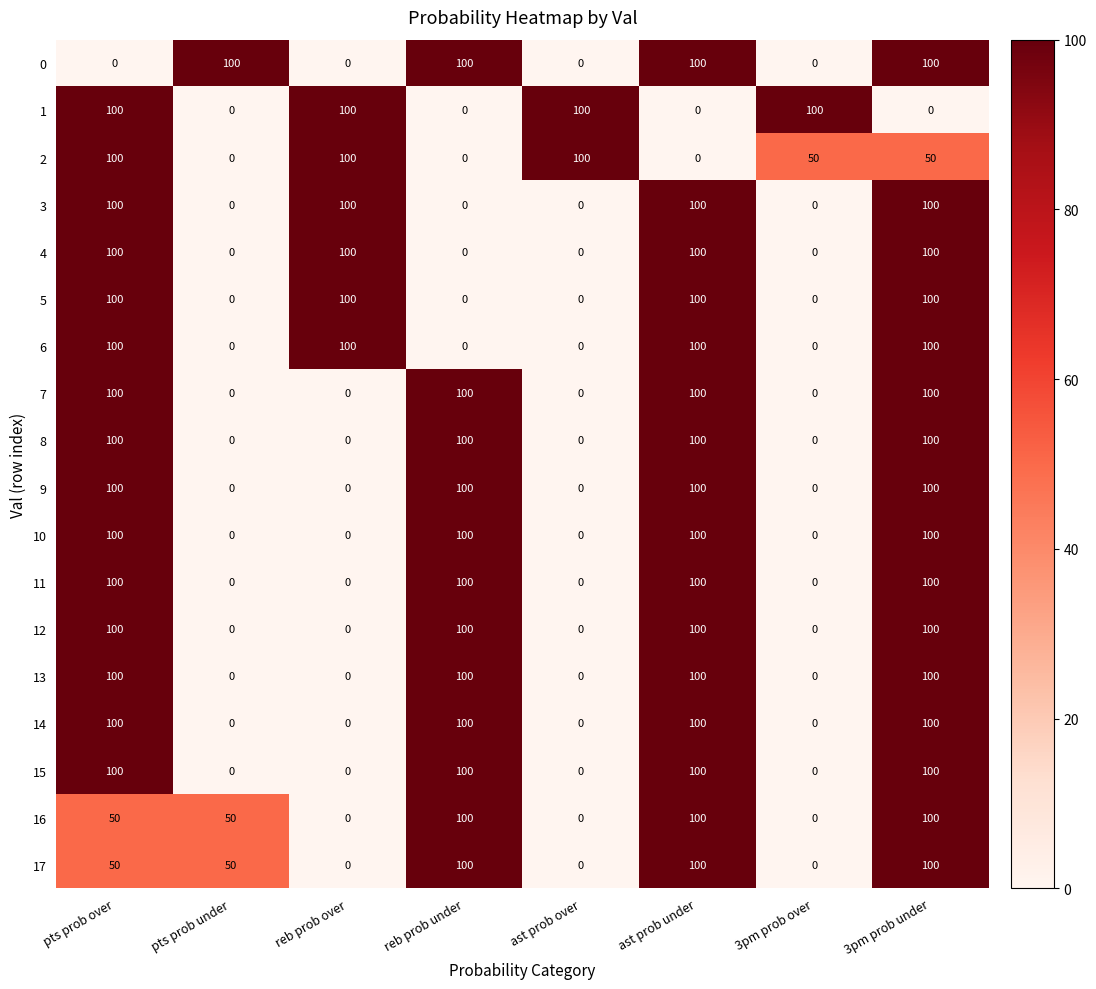

What is the difference between the highest and lowest values at ast prob over?

100